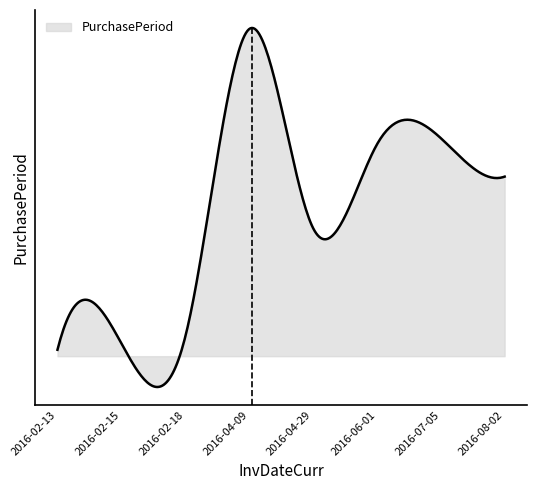

Does the chart display data point markers on the line(s)?

No